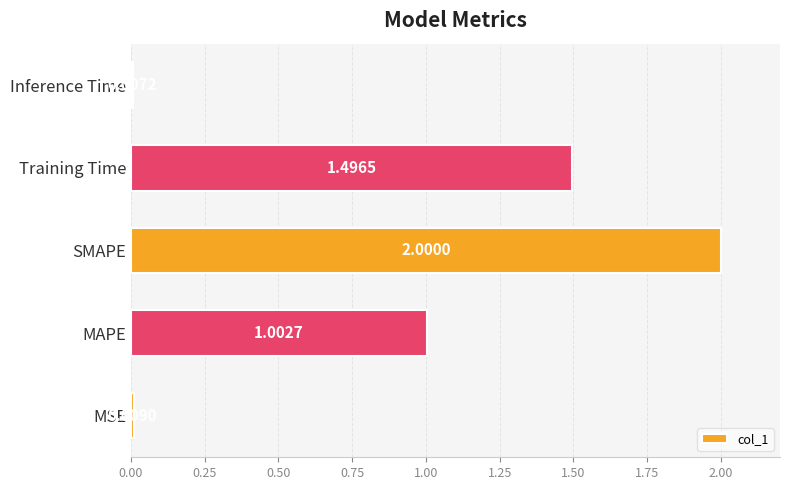

Rank the categories by value from highest to lowest.

SMAPE, Training Time, MAPE, MSE, Inference Time